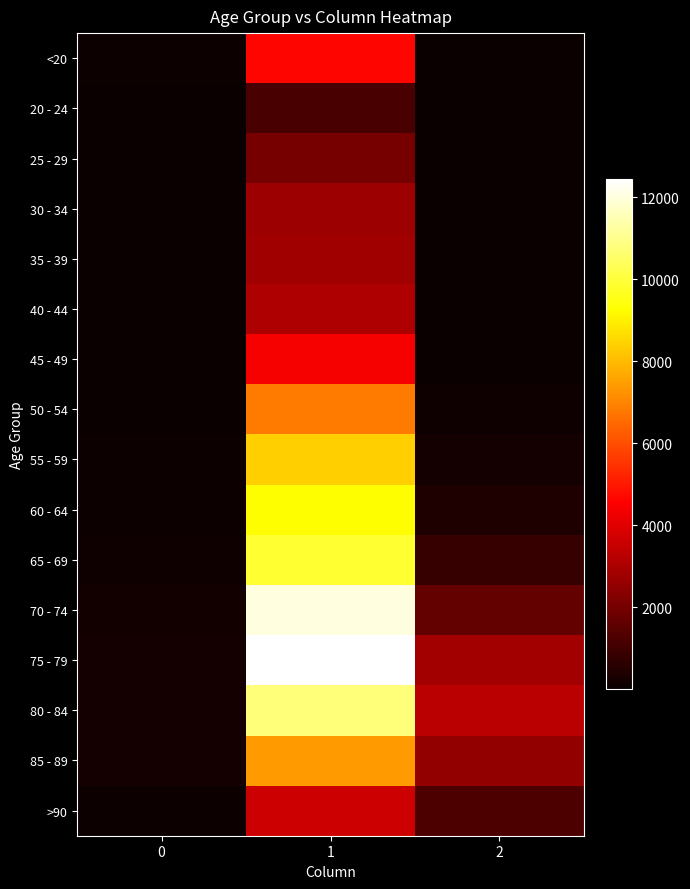

Reading left to right, extract all data points from this chart.

<20: 0=77	1=4641	2=18
20 - 24: 0=5	1=1191	2=4
25 - 29: 0=14	1=2038	2=3
30 - 34: 0=27	1=2765	2=17
35 - 39: 0=17	1=2814	2=18
40 - 44: 0=20	1=3078	2=24
45 - 49: 0=23	1=4396	2=47
50 - 54: 0=39	1=6803	2=126
55 - 59: 0=59	1=8400	2=227
60 - 64: 0=84	1=9236	2=426
65 - 69: 0=137	1=9883	2=850
70 - 74: 0=153	1=12018	2=1690
75 - 79: 0=220	1=12434	2=2848
80 - 84: 0=209	1=10764	2=3273
85 - 89: 0=206	1=7417	2=2548
>90: 0=93	1=3604	2=1224